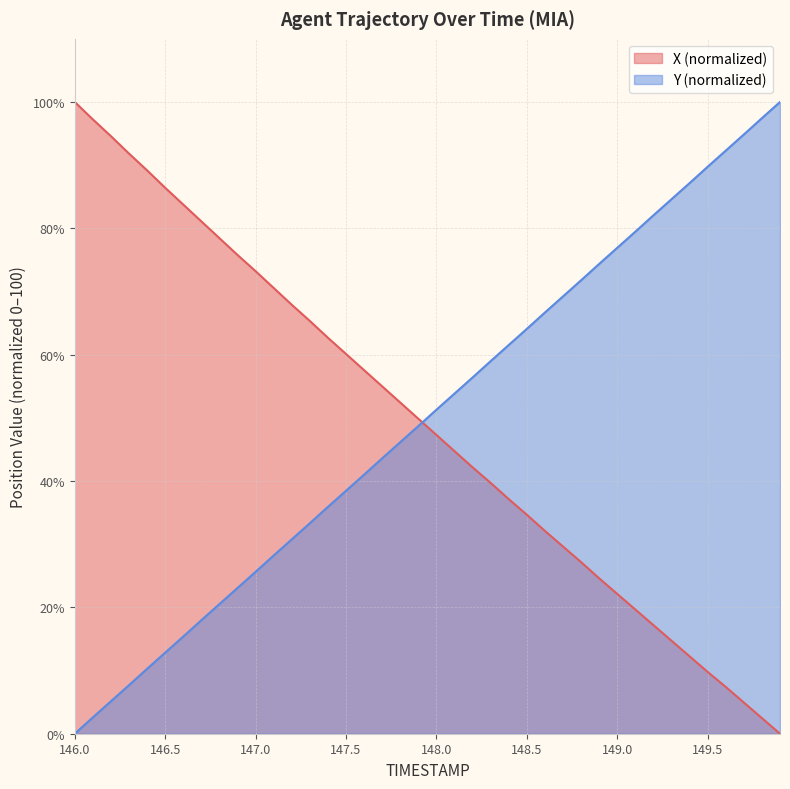

Which label corresponds to the smallest value in the chart?

149.9